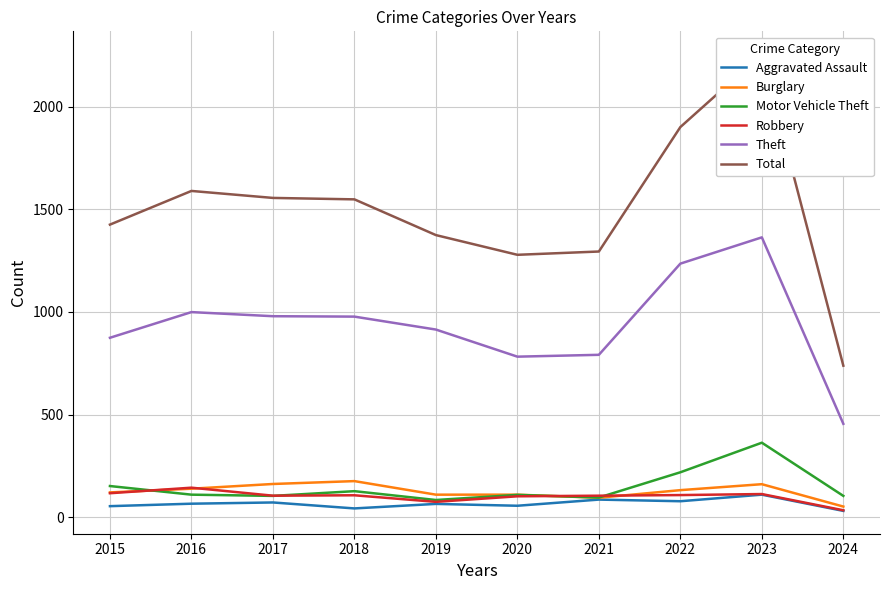

At which label is Total closest to 1496?

2018